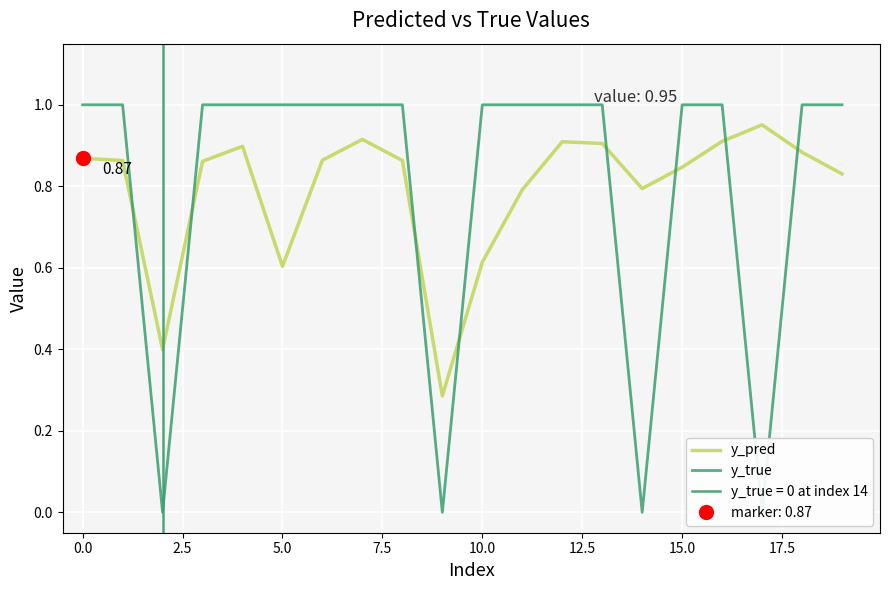

Is the value of y_pred at 19 greater than the value of y_true at 7.5?

No